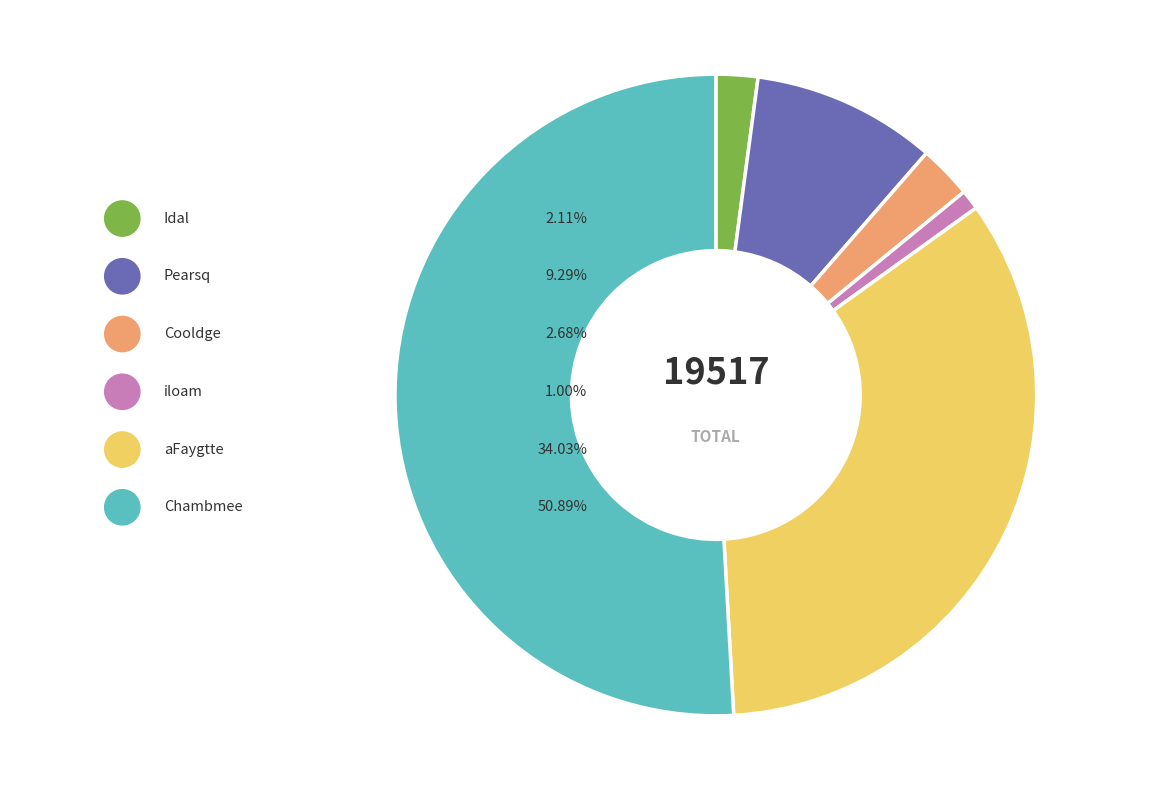

What is the change in value from iloam to aFaygtte?

+6446.7